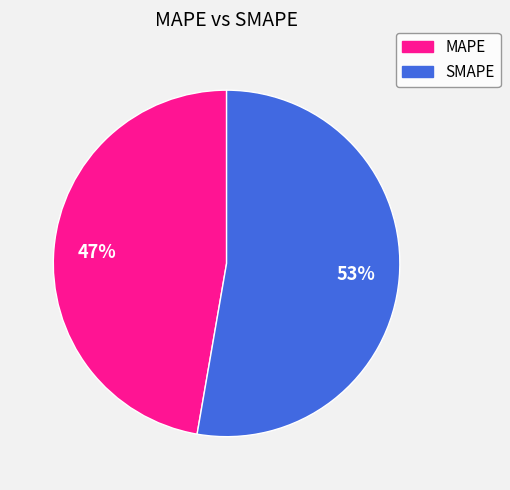

Does MAPE represent more than half of the total?

No